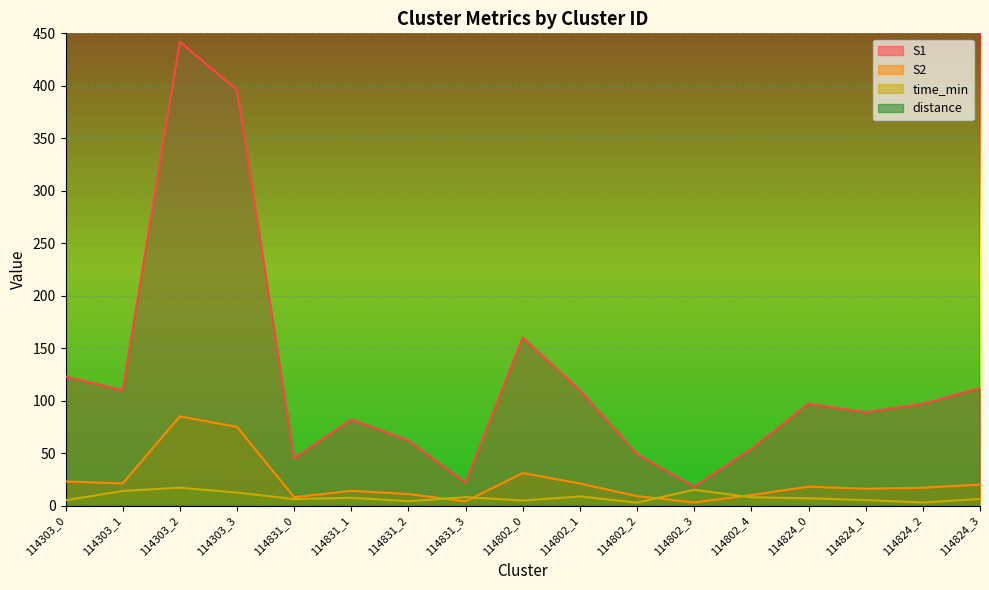

What position from the left is 114824_2?

16